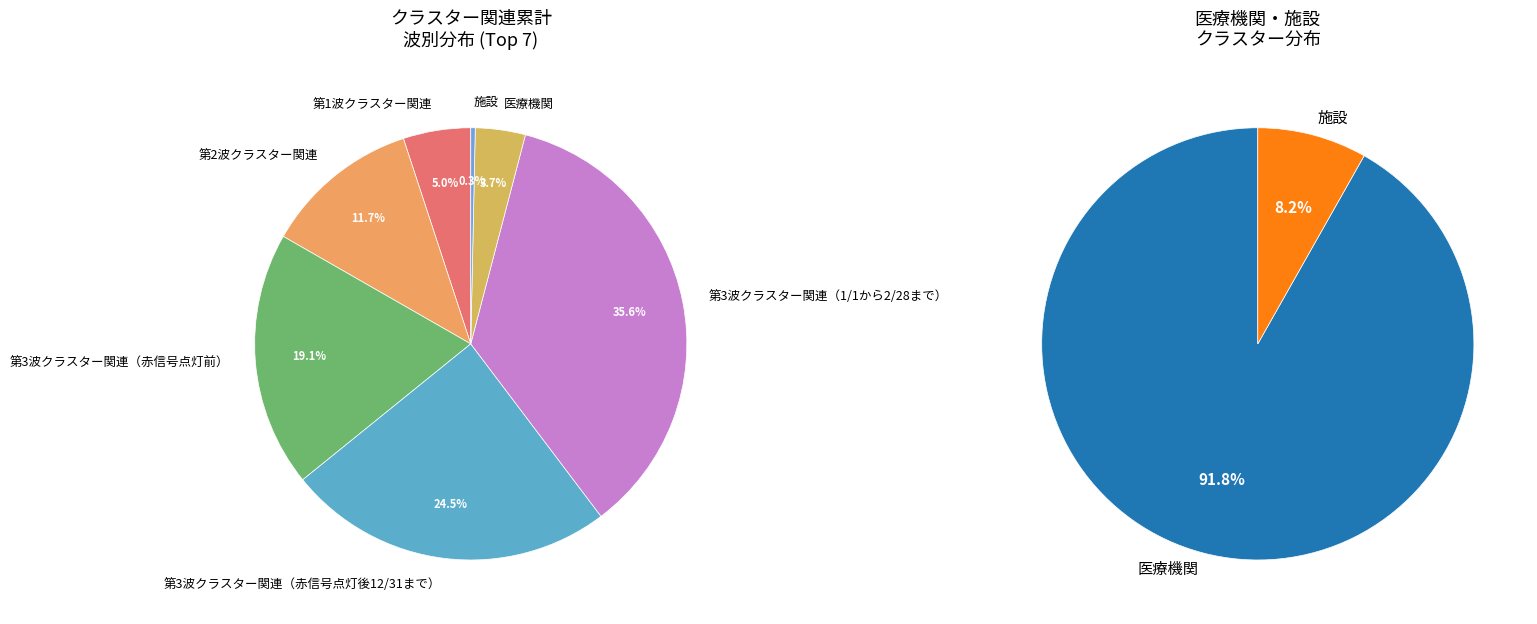

Is there any slice that represents more than half of the pie?

No